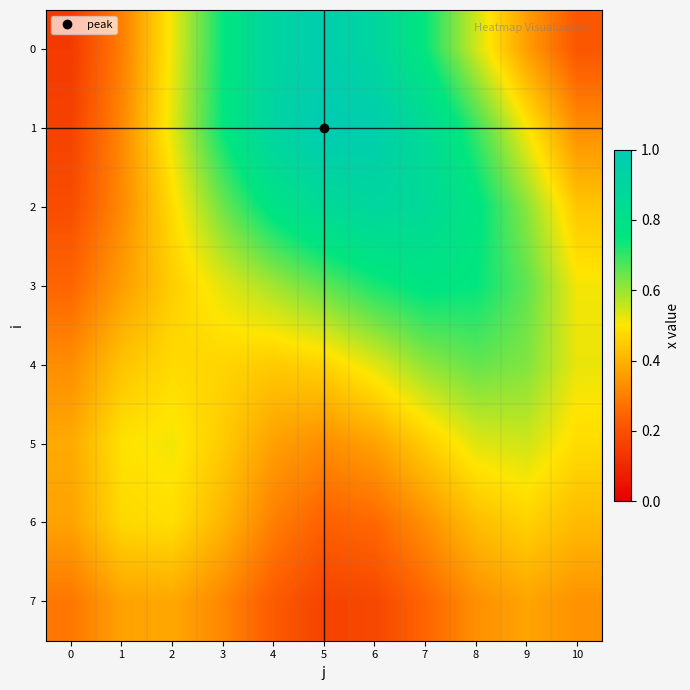

What is the total value across all series at 2?

3.8